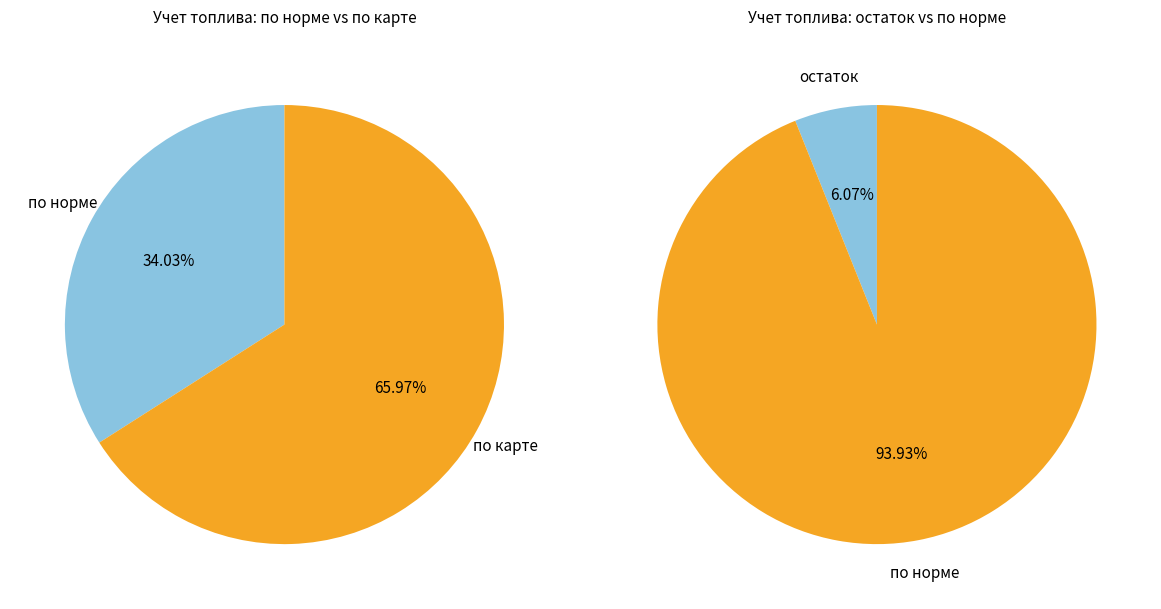

To the nearest percent, what is the average slice percentage?

50%